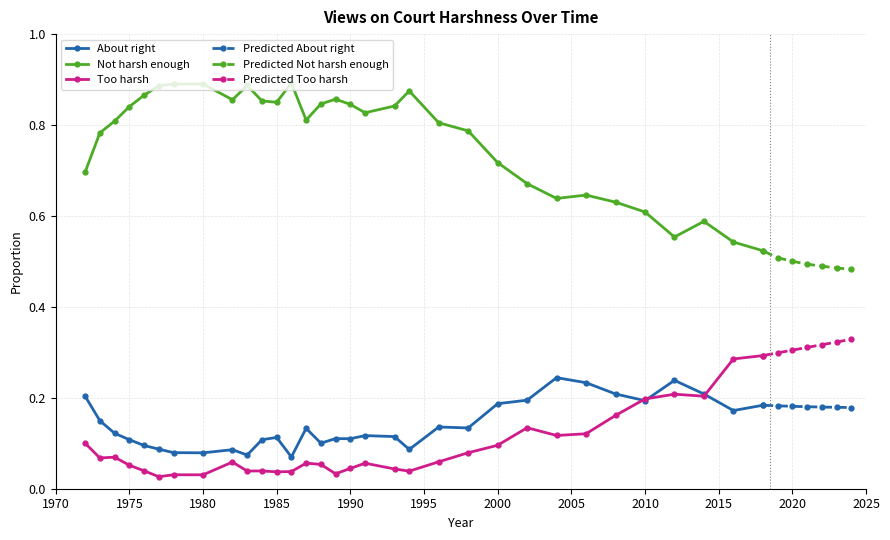

Rank the categories by About right value from highest to lowest.

2004, 2012, 2006, 2008, 2014, 1972, 2002, 2010, 2000, 2018, 2016, 1973, 1996, 1998, 1987, 1974, 1991, 1993, 1985, 1989, 1990, 1975, 1984, 1988, 1976, 1977, 1994, 1982, 1978, 1980, 1983, 1986